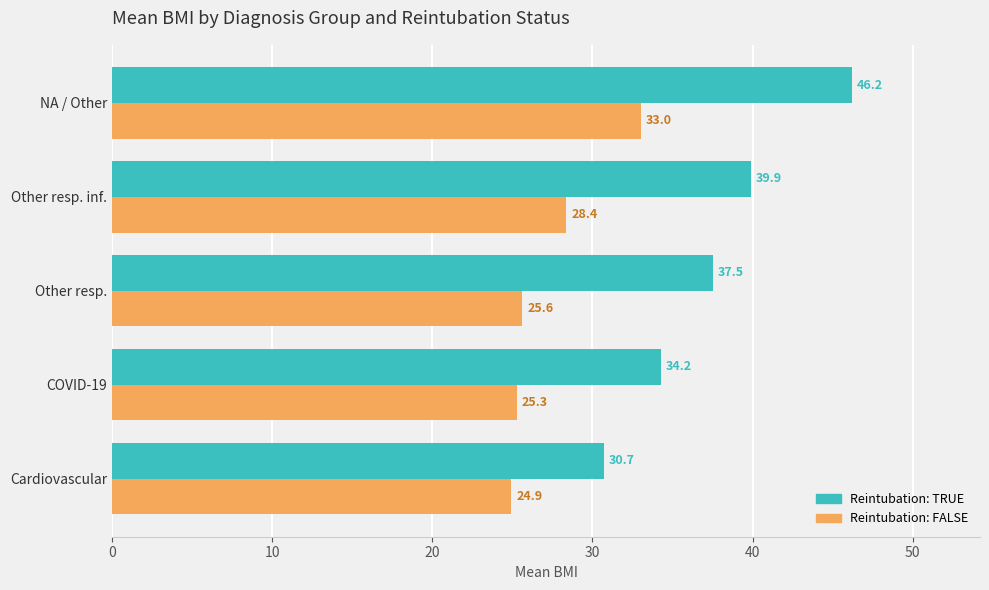

List the series in order of their overall mean, highest first.

Reintubation: TRUE, Reintubation: FALSE